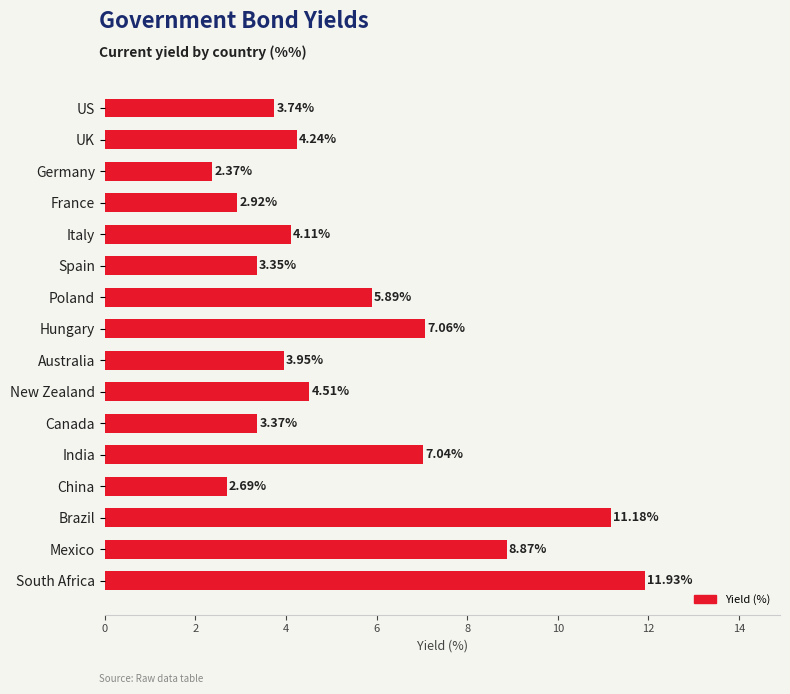

What is the difference between the maximum and minimum values?

9.6